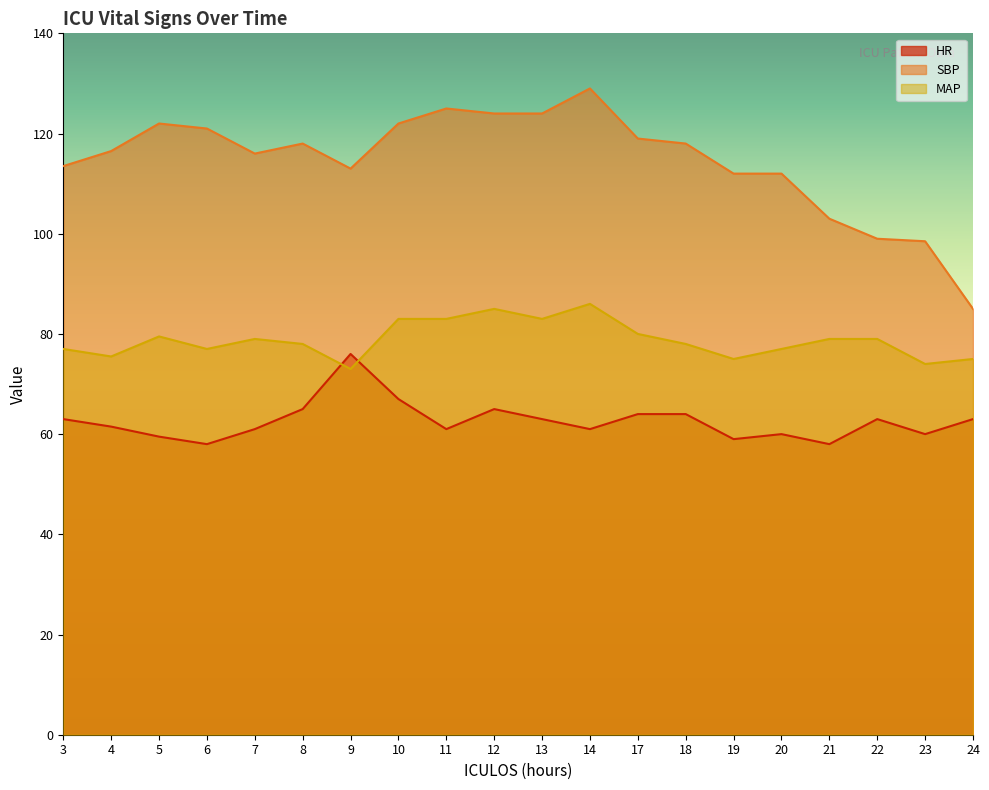

What is the difference between the highest and lowest values at 8?

53.0